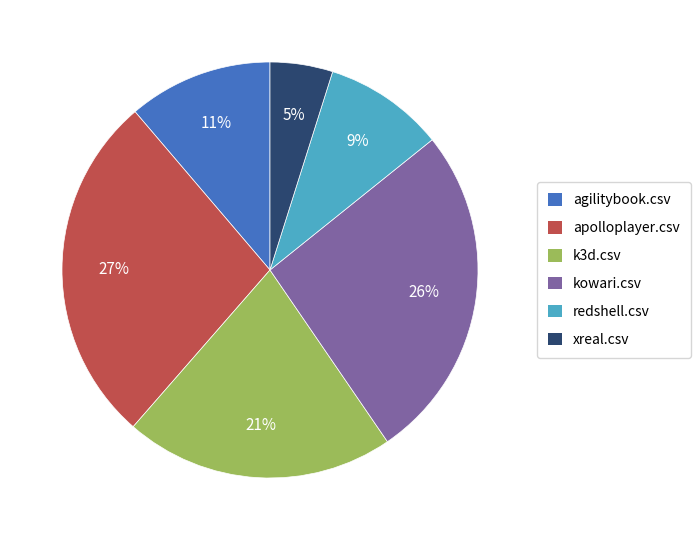

To the nearest percent, what portion does k3d.csv represent?

21%